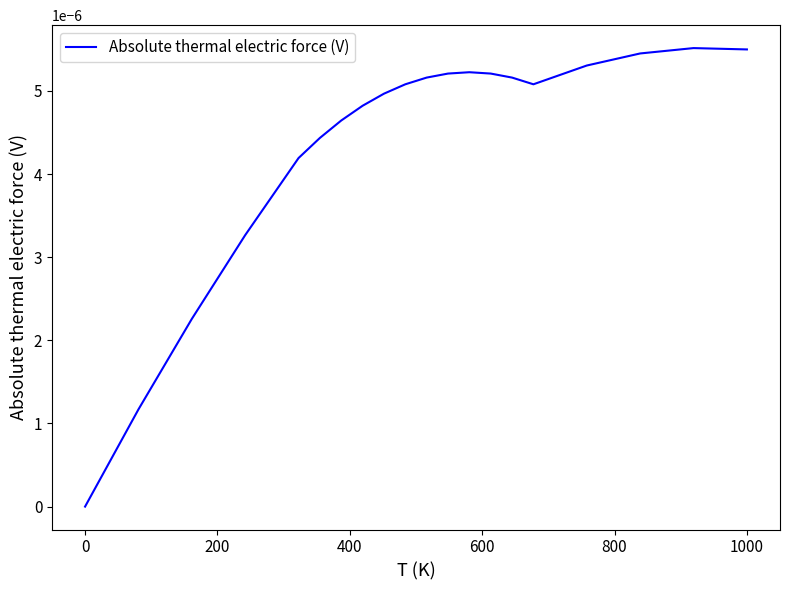

Does the chart have visible grid lines?

No